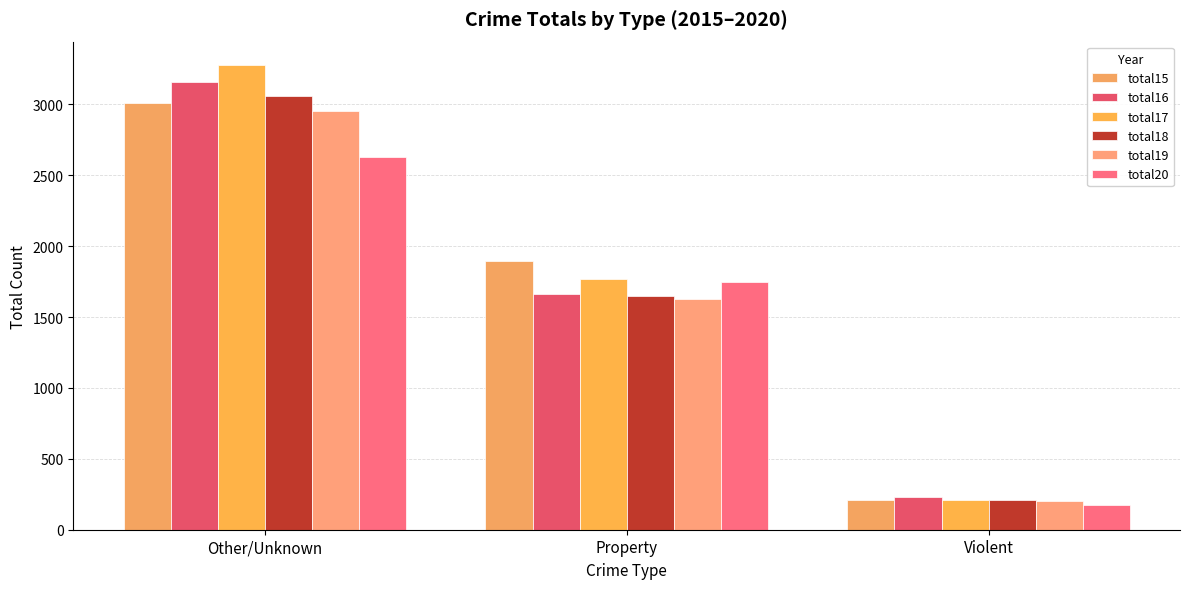

Reading left to right, what are all the values shown in this chart?

total15: Other/Unknown=3008	Property=1898	Violent=211
total16: Other/Unknown=3158	Property=1662	Violent=233
total17: Other/Unknown=3278	Property=1768	Violent=207
total18: Other/Unknown=3061	Property=1646	Violent=209
total19: Other/Unknown=2953	Property=1628	Violent=205
total20: Other/Unknown=2630	Property=1747	Violent=173